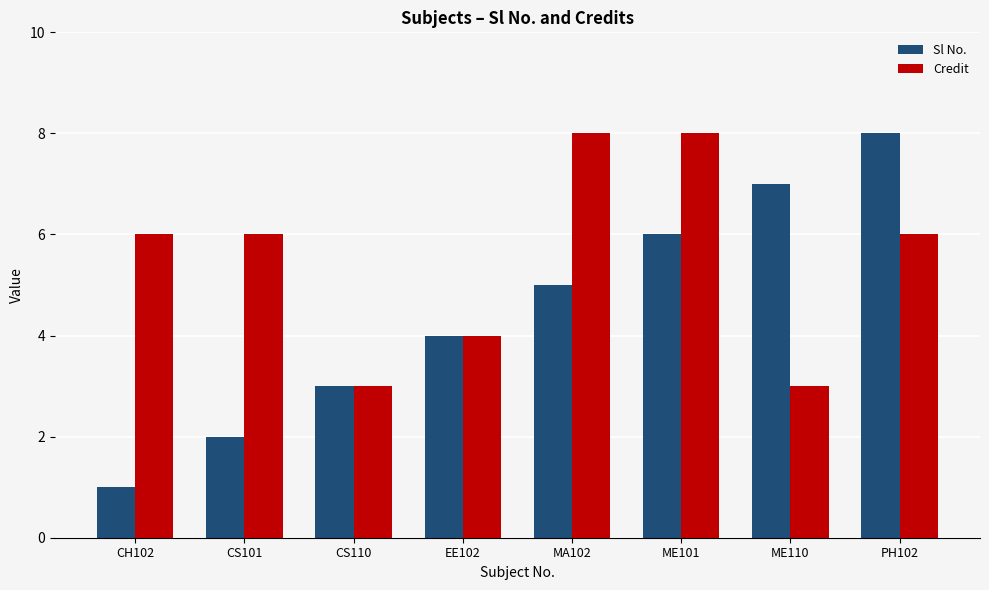

What is the approximate value of Sl No. at EE102?

4